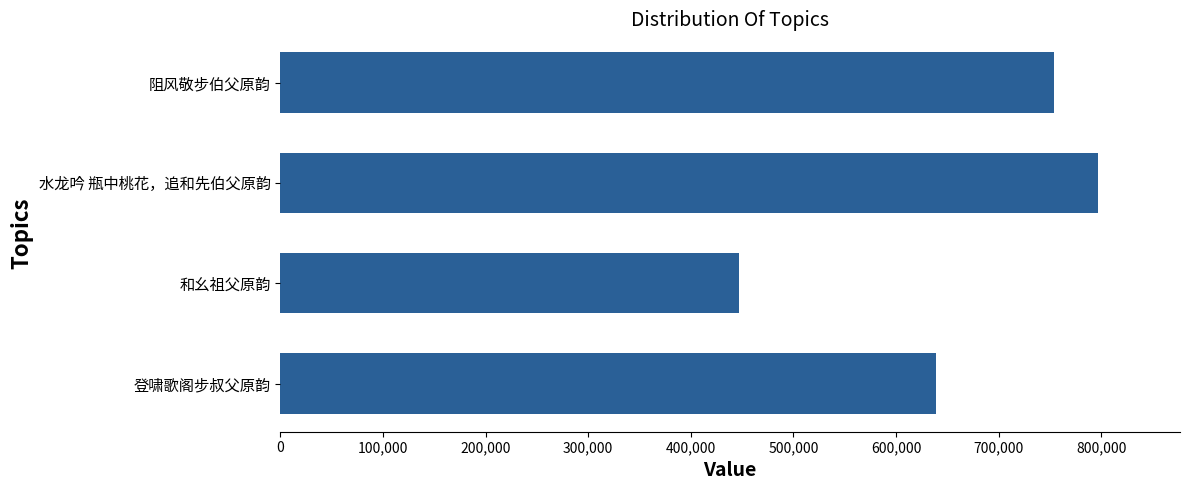

Count the values in the range 639350 to 797116.

3